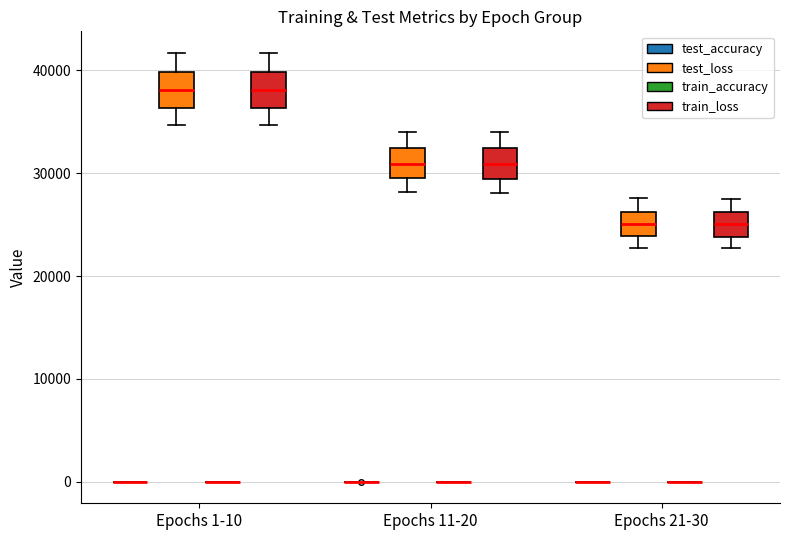

Reading left to right, read every box against the y-axis: the position of its median line, the range the box covers, and the ends of its whiskers. The values are not printed on the chart, so give them approximately, as read against the axis.

Epochs 1-10 (test_accuracy): box collapsed to a line at 0, whiskers 0 to 0
Epochs 1-10 (test_loss): median 38000, box 36000 to 40000, whiskers 35000 to 42000
Epochs 1-10 (train_accuracy): box collapsed to a line at 0, whiskers 0 to 0
Epochs 1-10 (train_loss): median 38000, box 36000 to 40000, whiskers 35000 to 42000
Epochs 11-20 (test_accuracy): box collapsed to a line at 0, whiskers 0 to 0
Epochs 11-20 (test_loss): median 31000, box 30000 to 32000, whiskers 28000 to 34000
Epochs 11-20 (train_accuracy): box collapsed to a line at 0, whiskers 0 to 0
Epochs 11-20 (train_loss): median 31000, box 29000 to 32000, whiskers 28000 to 34000
Epochs 21-30 (test_accuracy): box collapsed to a line at 0, whiskers 0 to 0
Epochs 21-30 (test_loss): median 25000, box 24000 to 26000, whiskers 23000 to 28000
Epochs 21-30 (train_accuracy): box collapsed to a line at 0, whiskers 0 to 0
Epochs 21-30 (train_loss): median 25000, box 24000 to 26000, whiskers 23000 to 28000